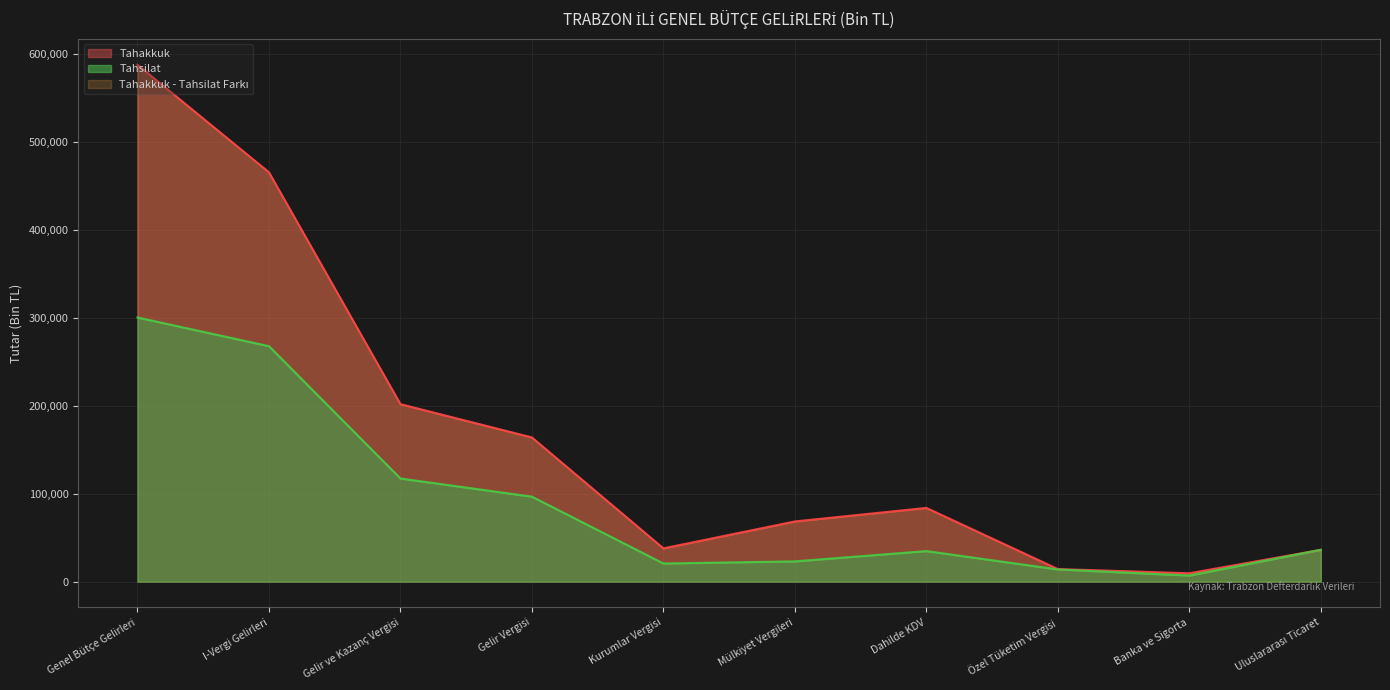

What is the difference between the Tahsilat values at Genel Bütçe Gelirleri and Gelir ve Kazanç Vergisi?

183047